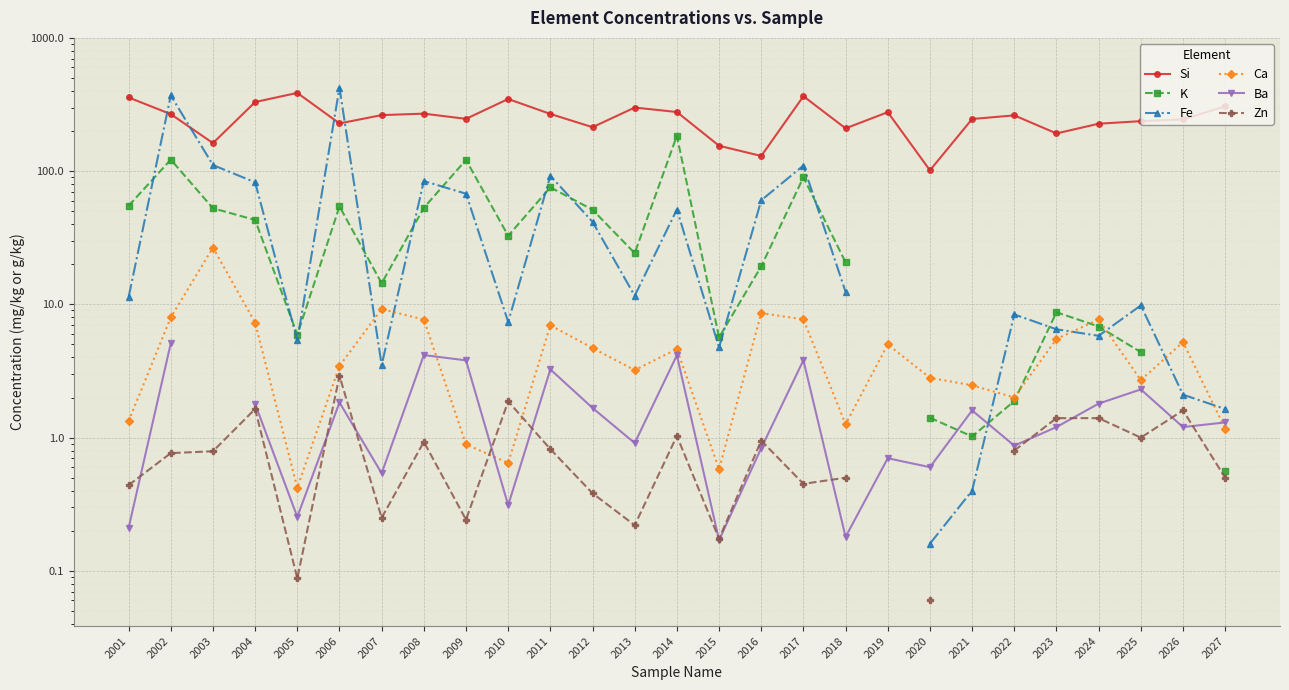

Which series has the largest range (max minus min)?

Fe